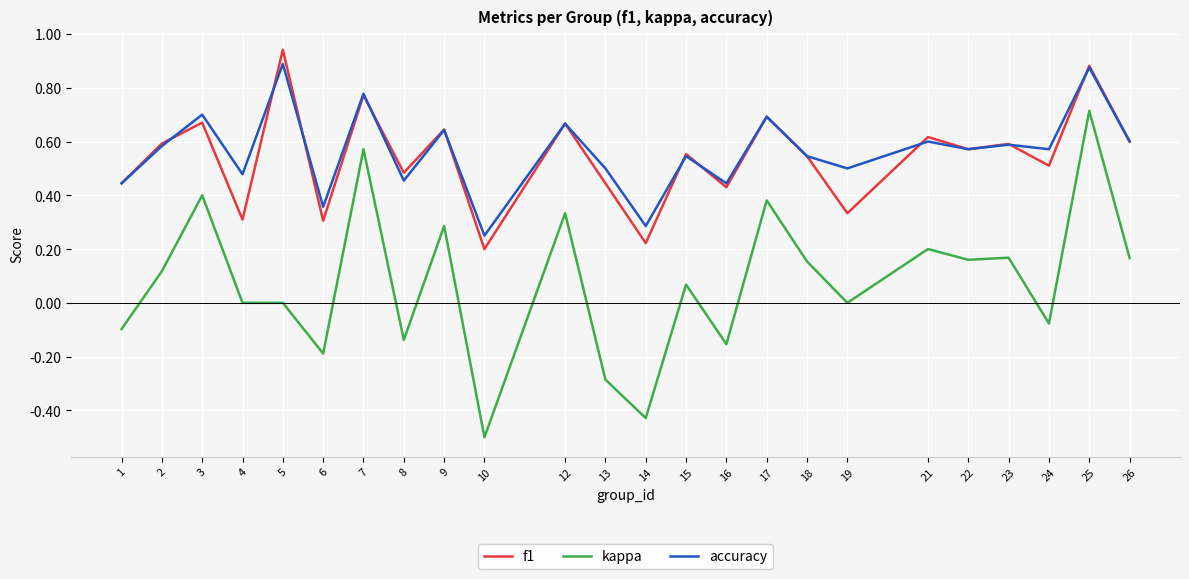

What is the total value across all series at 26?

1.4